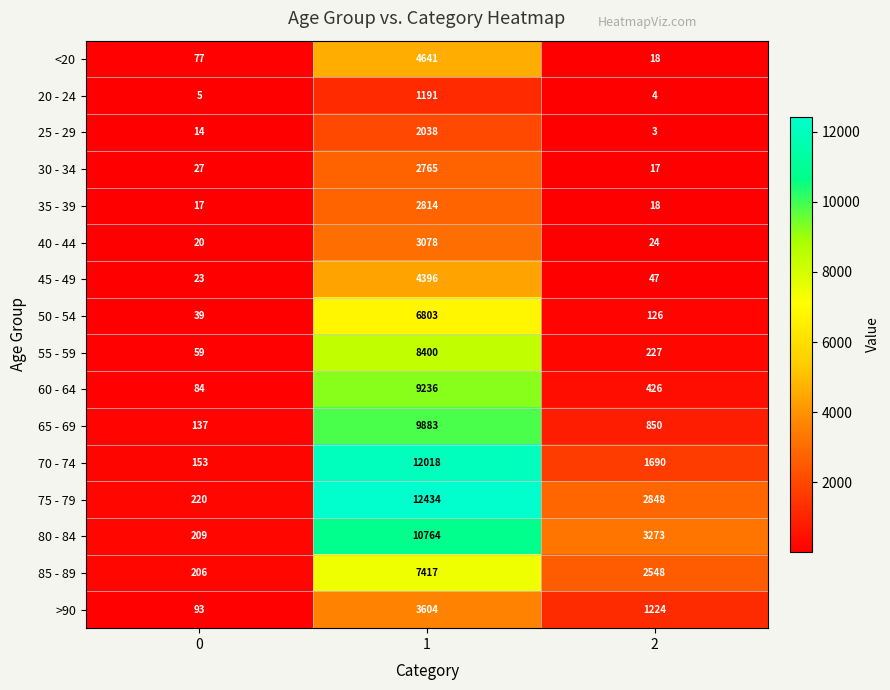

What is the maximum value for 35 - 39?

2814